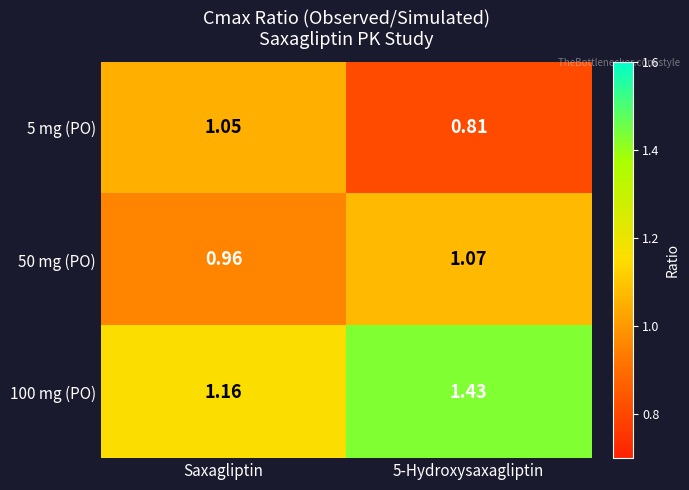

At which label is 50 mg (PO) closest to 1?

Saxagliptin